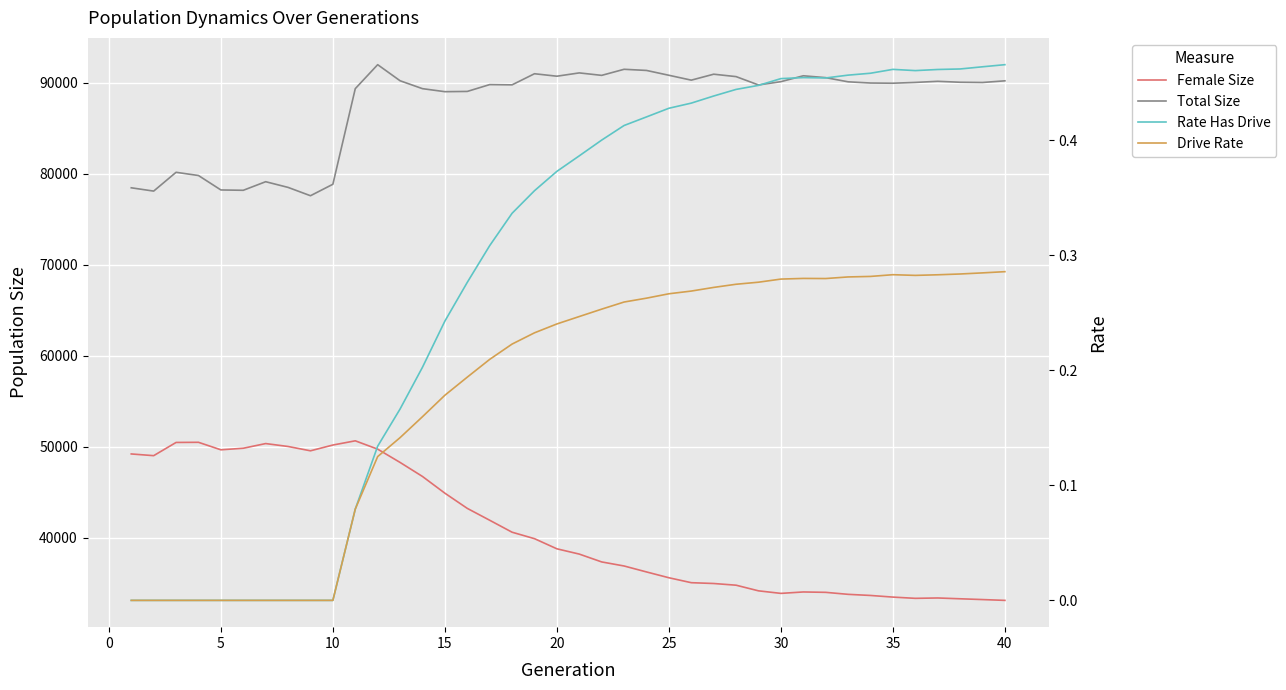

What is the minimum value for Total Size?

77596.0